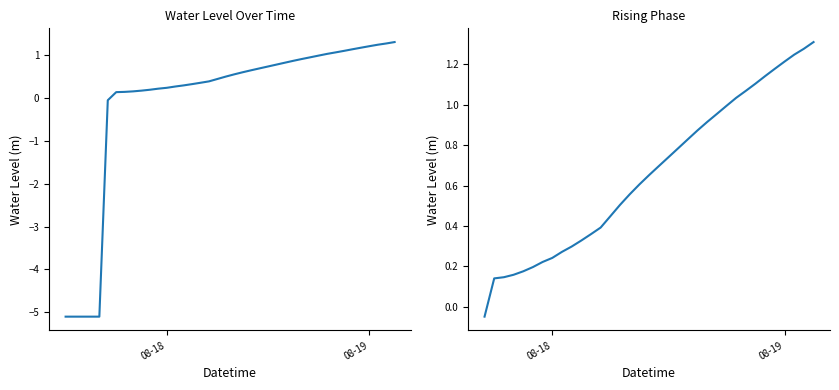

Reading right to left, list all the values displayed in this chart.

1.3	1.3	1.2	1.2	1.2	1.1	1.1	1.1	1.0	1.0	1.0	0.9	0.9	0.8	0.8	0.7	0.7	0.7	0.6	0.6	0.5	0.4	0.4	0.4	0.3	0.3	0.3	0.2	0.2	0.2	0.2	0.2	0.1	0.1	-0.0	-5.1	-5.1	-5.1	-5.1	-5.1